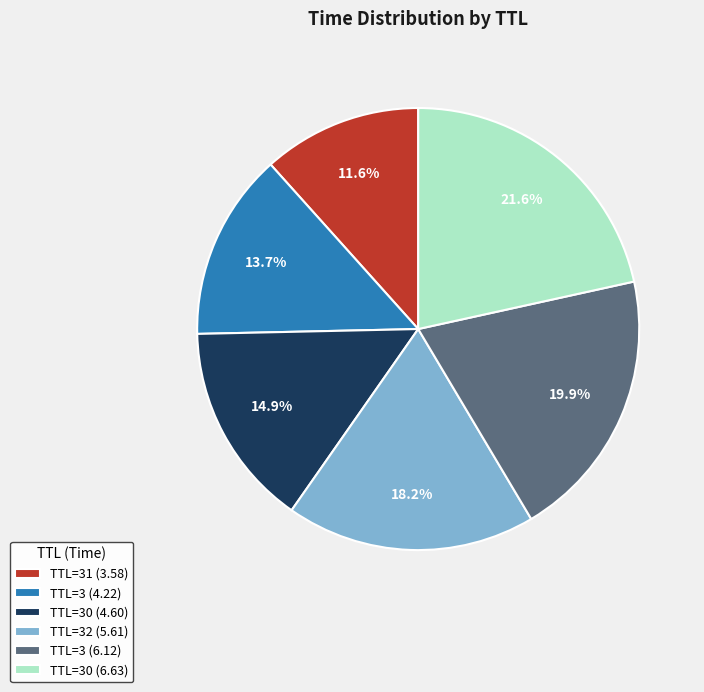

Between TTL=30 (4.60) and TTL=3 (4.22), which is larger?

TTL=30 (4.60)